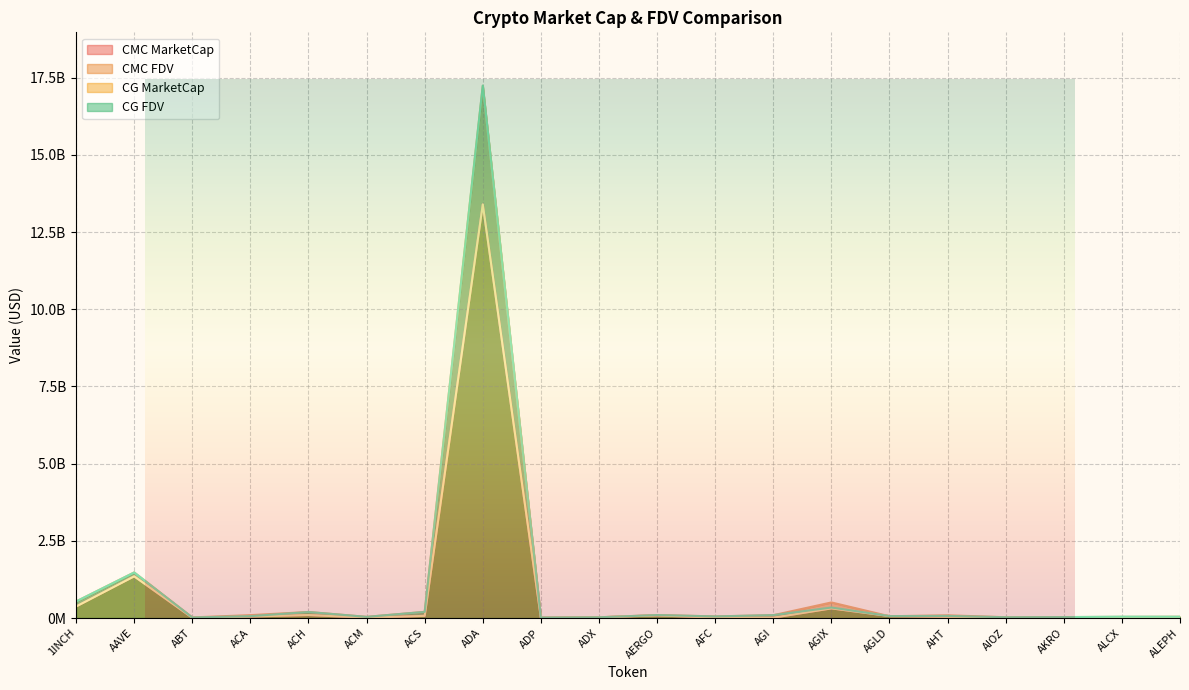

Reading left to right, extract all data points from this chart.

CMC_MarketCap: 1INCH=372987215.0	AAVE=1349865124.0	ABT=9450779.0	ACA=48203797.0	ACH=96357607.0	ACM=11190578.0	ACS=69951360.0	ADA=13395933267.0	ADP=2977300.0	ADX=22735436.0	AERGO=85433188.0	AFC=12747695.0	AGI=10807111.0	AGIX=311909840.0	AGLD=62752307.0	AHT=38554793.0	AIOZ=24091519.0	AKRO=600098.0	ALCX=32462750.0	ALEPH=15901750.0
CMC_FDV: 1INCH=536413339.6	AAVE=1478358676.0	ABT=19768113.9	ACA=93310881.3	ACH=195412308.3	ACM=37664357.9	ACS=199311873.8	ADA=17238154731.1	ADP=15959659.3	ADX=23903636.7	AERGO=96016345.2	AFC=52435606.0	AGI=90967981.3	AGIX=504773974.3	AGLD=56996700.1	AHT=88034626.5	AIOZ=25686264.1	AKRO=30205476.5	ALCX=36997128.8	ALEPH=42344054.0
CG_MarketCap: 1INCH=372987215.0	AAVE=1349865124.0	ABT=9450779.0	ACA=48203797.0	ACH=96357607.0	ACM=11190578.0	ACS=69951360.0	ADA=13395933267.0	ADP=2977300.0	ADX=22735436.0	AERGO=85433188.0	AFC=12747695.0	AGI=10807111.0	AGIX=311909840.0	AGLD=62752307.0	AHT=38554793.0	AIOZ=24091519.0	AKRO=600098.0	ALCX=32462750.0	ALEPH=15901750.0
CG_FDV: 1INCH=535733332.0	AAVE=1475446454.0	ABT=17831658.0	ACA=60116575.0	ACH=194910251.0	ACM=37680856.0	ACS=198862558.0	ADA=17245635844.0	ADP=15807183.0	ADX=23922380.0	AERGO=95992346.0	AFC=52371372.0	AGI=93922416.0	AGIX=340249050.0	AGLD=62752307.0	AHT=68097422.0	AIOZ=25624133.0	AKRO=30004881.0	ALCX=44559748.0	ALEPH=42647602.0